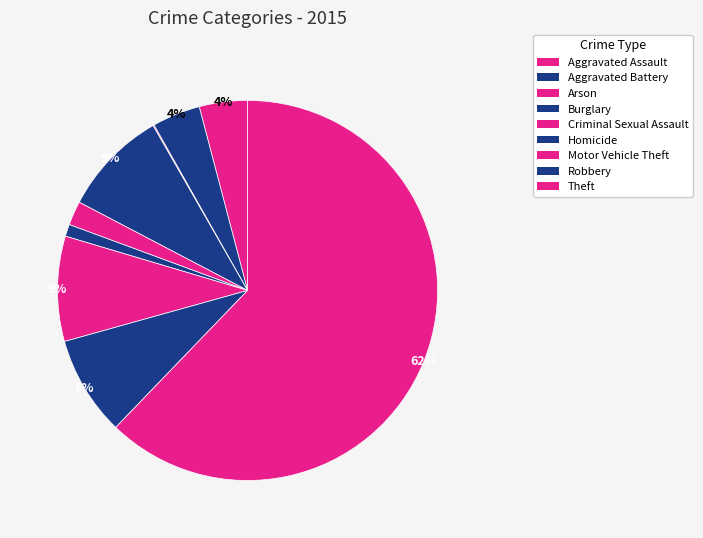

Which category has the biggest portion of the pie?

Theft